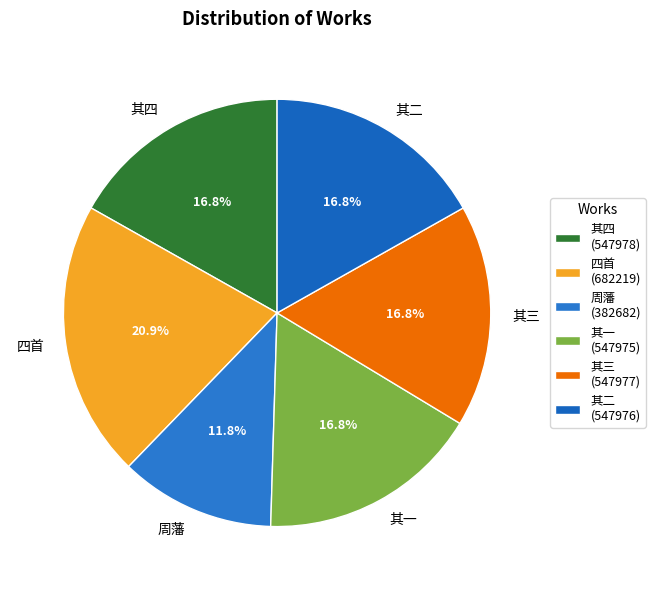

Approximately how many times larger is the value at 其二 compared to 其三?

1.0